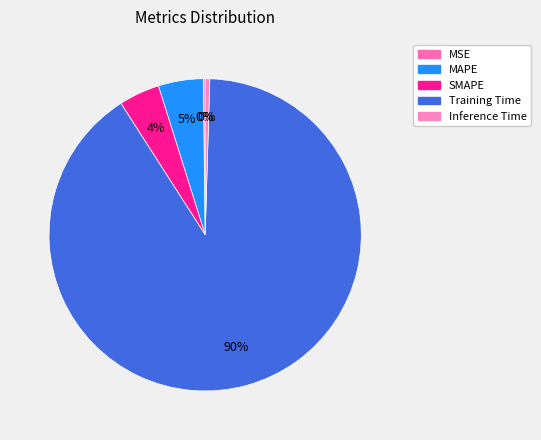

Which slice represents more than half of the pie?

Training Time